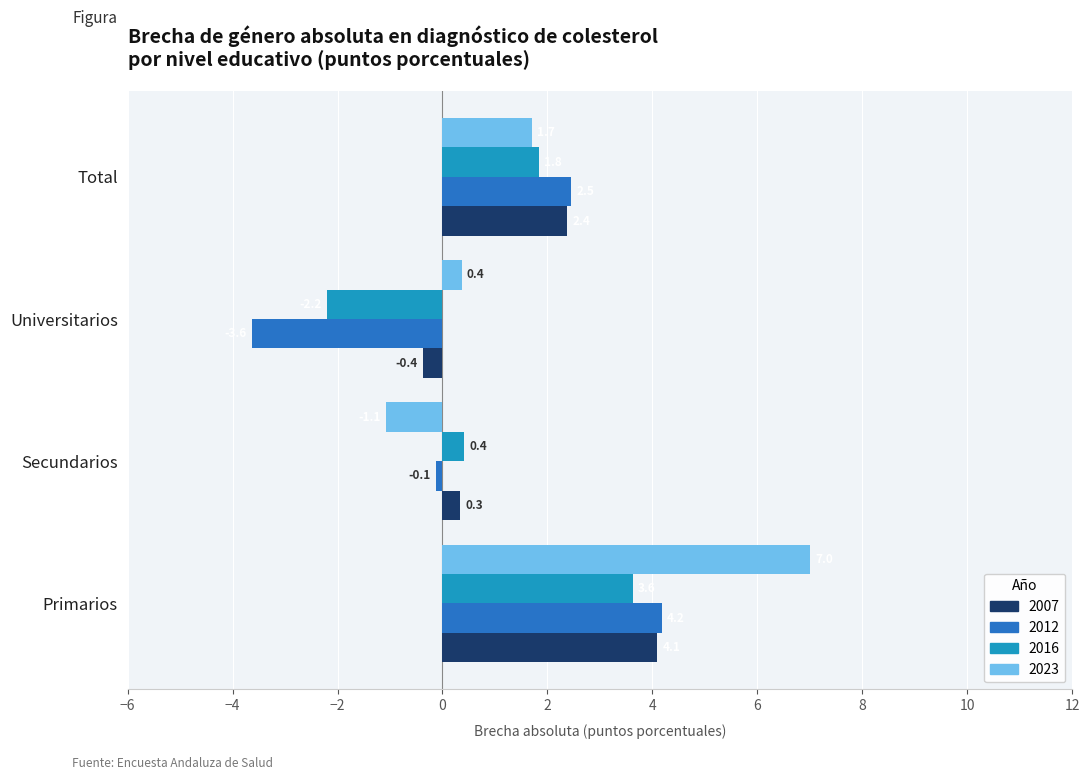

True or false: 2007 has a value of 2.4 at Total.

True